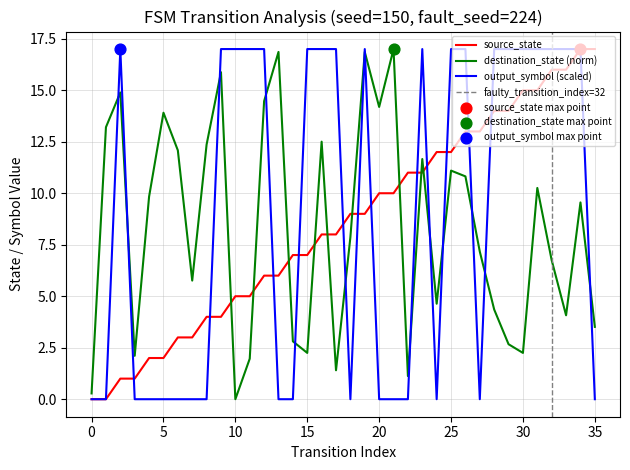

At how many categories does at least one series exceed 13?

25